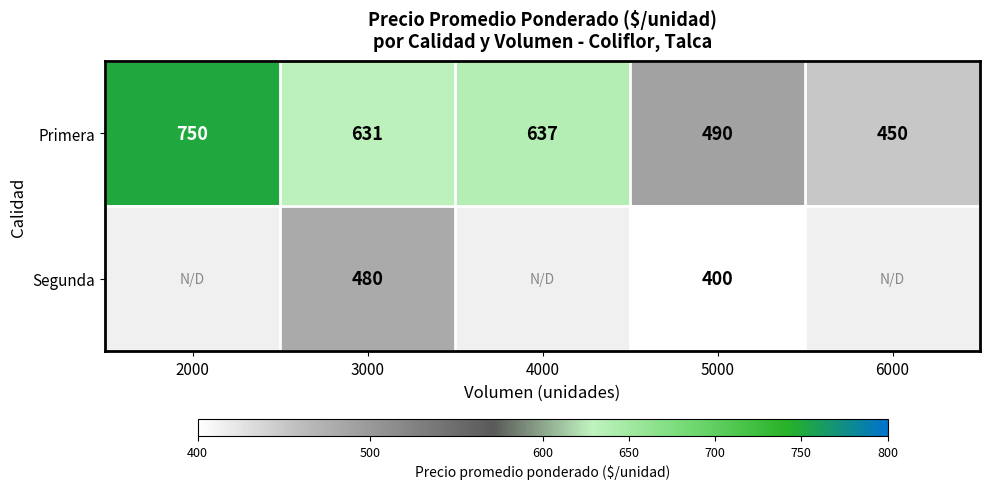

What is the difference between the Primera values at 2000 and 3000?

119